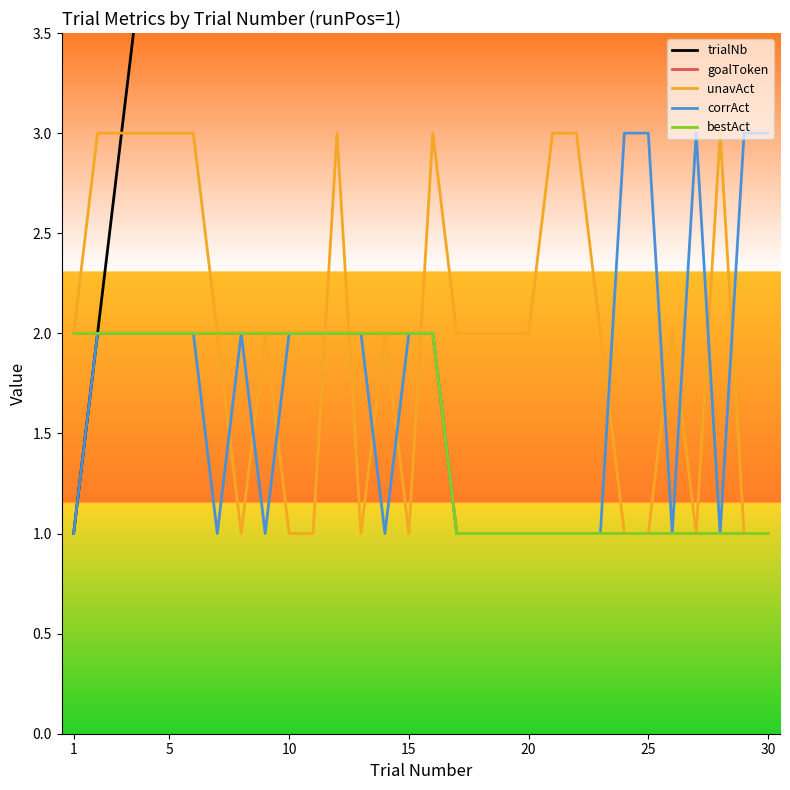

How many data points does each series have?

30